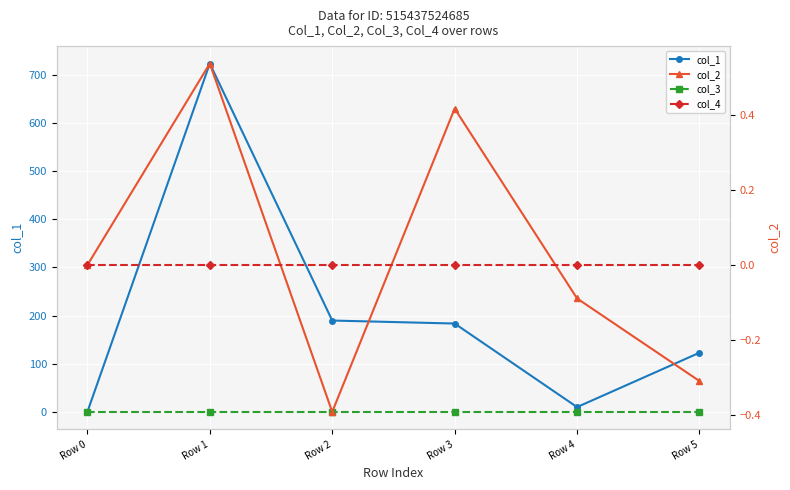

Where is the first local minimum for col_1?

Row 4